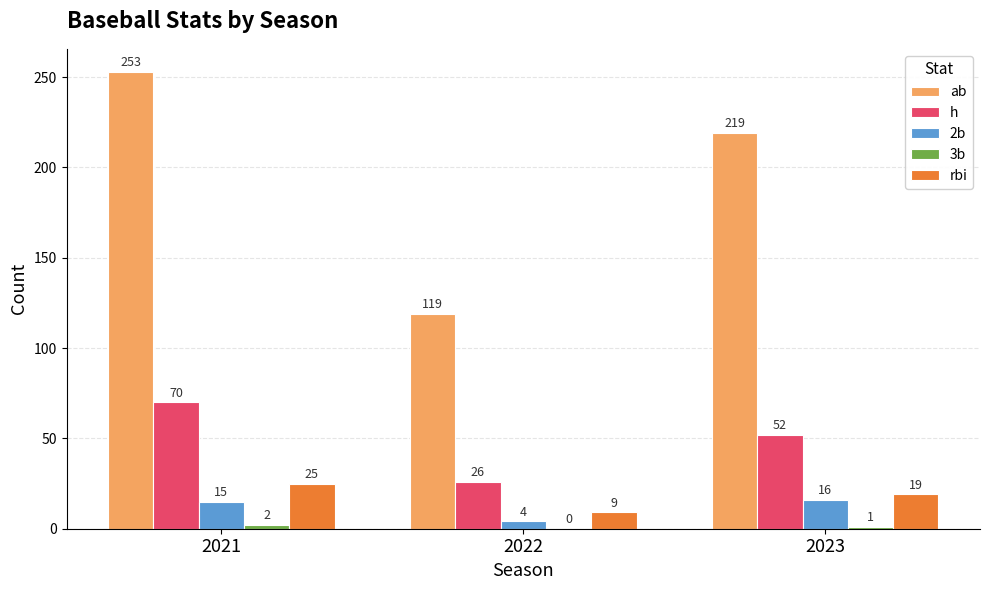

Between 2021 and 2023, which series saw the biggest shift?

ab